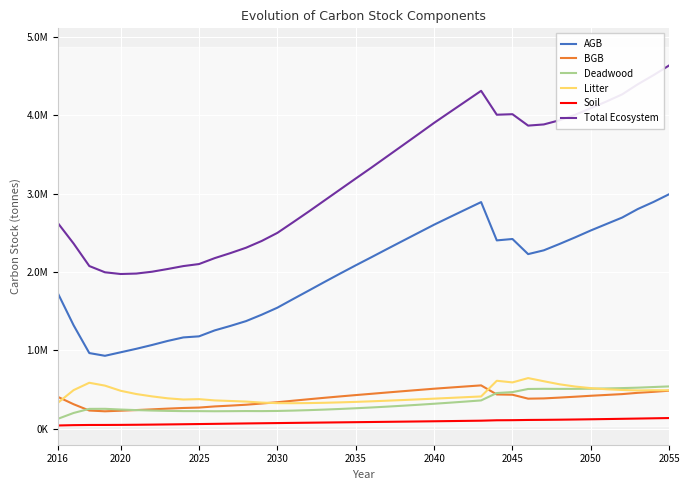

Reading right to left, extract all data points from this chart.

AGB: 2992785.3	2893561.9	2803482.4	2694279.7	2612092.9	2529657.1	2441424.0	2356809.0	2275988.8	2227412.2	2420459.8	2402635.2	2891743.4	2796087.1	2700033.1	2603172.6	2499788.5	2396485.7	2292618.5	2187770.2	2084295.9	1978558.8	1871055.6	1761644.5	1653207.6	1543294.1	1453755.5	1371812.5	1310468.8	1253310.0	1177433.4	1163655.3	1118720.7	1066794.6	1018442.6	973704.9	929013.8	963855.6	1318252.9	1724990.1
BGB: 483323.5	468854.8	456357.4	439849.4	429272.0	418576.7	406532.6	395219.3	384883.4	381624.1	431925.8	435333.4	551191.3	537248.3	523118.9	508709.0	492746.2	476693.2	460403.2	443779.9	427332.6	410245.5	392637.8	374217.1	355487.7	336019.2	319770.7	304075.0	292823.4	282445.6	267829.4	262681.2	254490.9	244906.6	236058.8	227878.7	220340.0	230079.0	310411.1	404222.7
Deadwood: 538196.2	530271.1	522215.0	516472.8	511970.8	508680.7	506762.9	506358.7	507303.1	505282.7	465398.8	453672.5	359170.3	344465.3	330289.5	316673.9	303687.2	291398.7	279848.7	269087.4	259159.1	250121.3	242056.1	235054.2	229207.6	224677.5	222699.1	223364.1	222017.4	220977.0	222348.5	222525.7	225459.6	229808.3	235525.5	242717.8	252013.8	251205.8	199088.7	124516.4
Litter: 488614.0	489241.8	486933.6	492390.9	501760.0	515914.9	536439.0	565204.9	604062.0	644274.0	589217.6	610075.8	409891.5	400440.8	391057.9	381777.2	372704.8	363954.1	355600.9	347764.3	340579.0	334229.9	328994.4	325272.4	323544.9	324573.2	331426.8	344364.4	352076.6	359252.4	375418.3	370683.7	386039.5	410774.3	440632.0	482337.3	548057.3	584645.9	490778.8	329757.4
Soil: 134102.3	130856.8	127526.0	124376.8	121328.5	118346.5	115551.0	113107.1	111179.4	109774.9	106949.3	105693.7	100420.3	97882.5	95396.2	92956.6	90564.7	88219.9	85914.4	83639.5	81383.7	79133.9	76877.8	74604.6	72305.1	69976.1	67623.6	65230.5	62672.0	60020.0	57513.0	55019.8	52621.9	50355.3	48361.6	46798.3	45885.7	45581.6	43540.2	39067.9
Total Ecosystem: 4637021.3	4512786.4	4396514.3	4267369.7	4176424.2	4091176.0	4006709.6	3936699.1	3883416.7	3868367.9	4013951.3	4007410.8	4312416.8	4176124.1	4039895.6	3903289.3	3759491.4	3616751.7	3474385.7	3332041.3	3192750.3	3052289.4	2911621.7	2770792.8	2633752.9	2498540.1	2395275.8	2308846.5	2240058.3	2176005.1	2100542.6	2074565.7	2037332.6	2002639.1	1979020.5	1973437.0	1995310.6	2075368.0	2362071.7	2622554.5